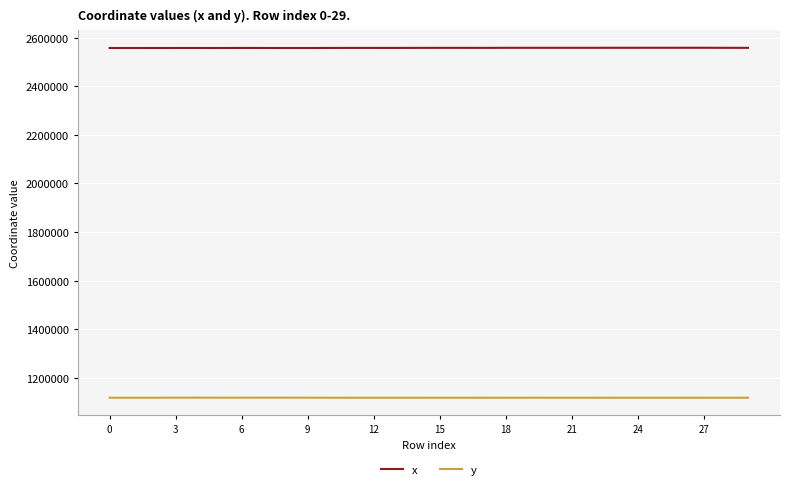

What is the lowest value of the x series?

2557745.4